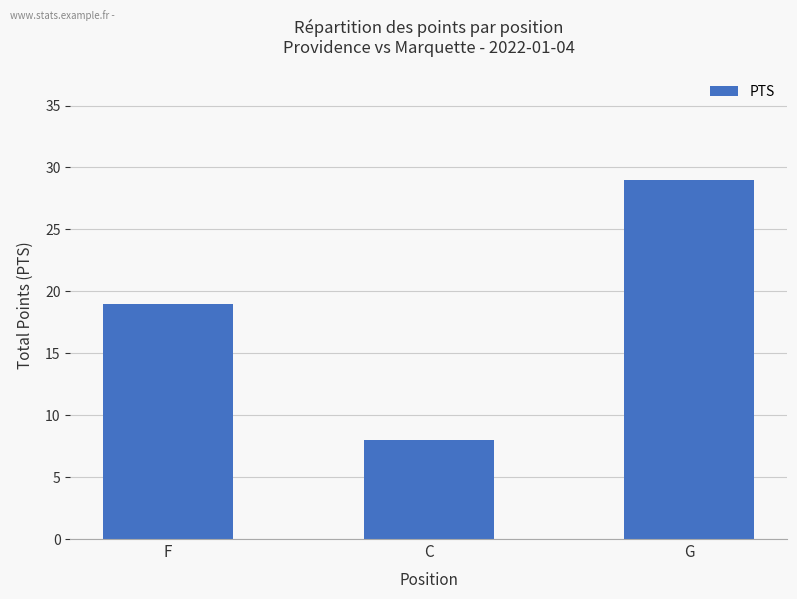

What is the greatest value displayed?

29